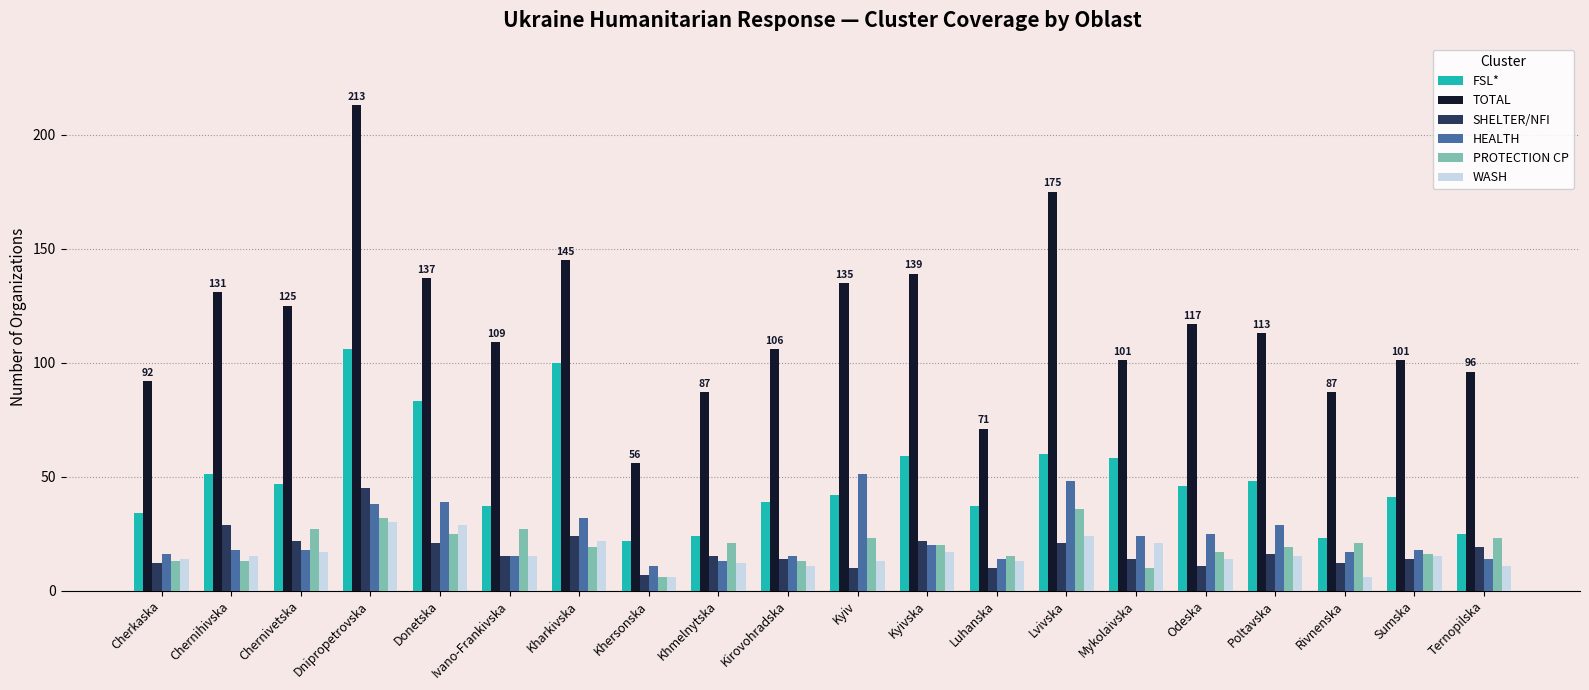

List the series in order of their peak value, highest first.

TOTAL, FSL*, HEALTH, SHELTER/NFI, PROTECTION CP, WASH